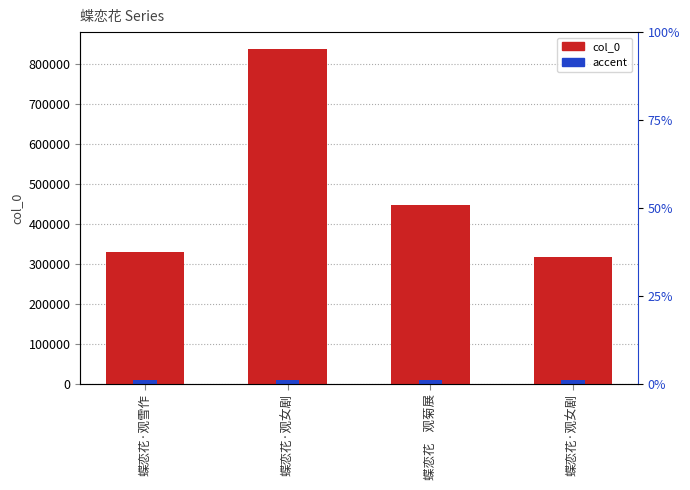

Reading left to right, what are all the values shown in this chart?

蝶恋花·观雪作=329507	蝶恋花·观女剧=838159	蝶恋花    观菊展=446666	蝶恋花·观女剧=316286